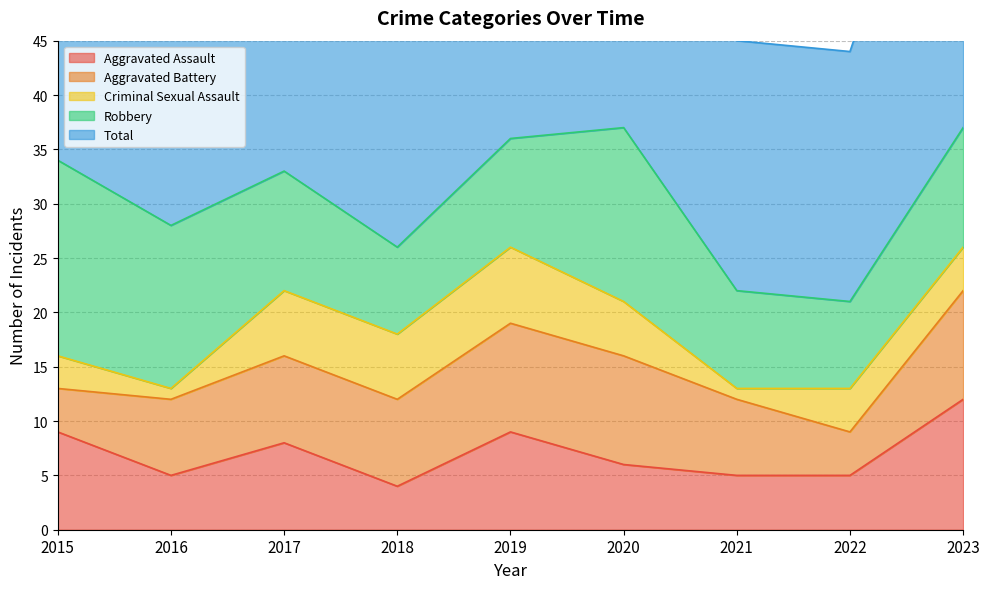

What is the value of the Aggravated Assault point at the 2nd from the left?

5